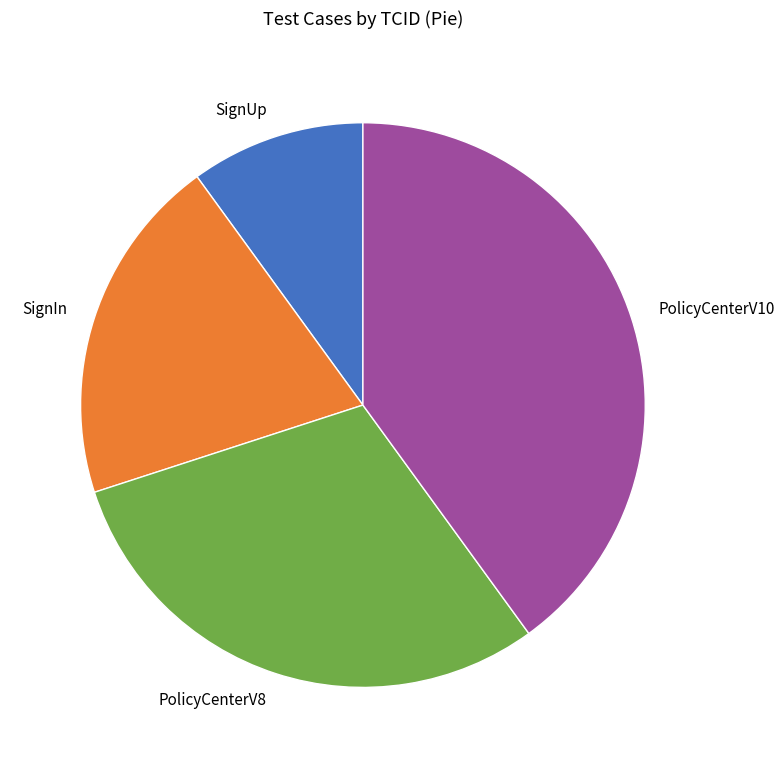

Approximately how many times larger is the value at SignUp compared to PolicyCenterV8?

0.3